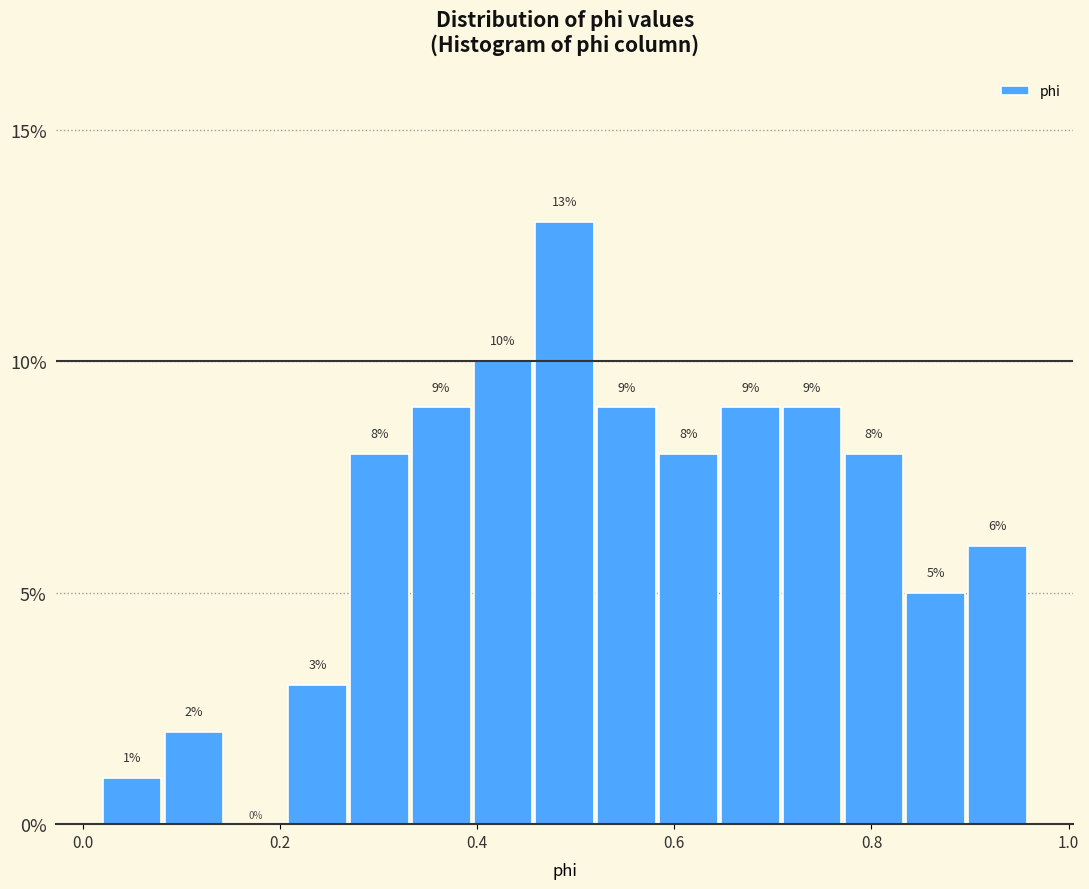

Read against the x-axis, roughly where is the centre of the tallest bar?

0.48